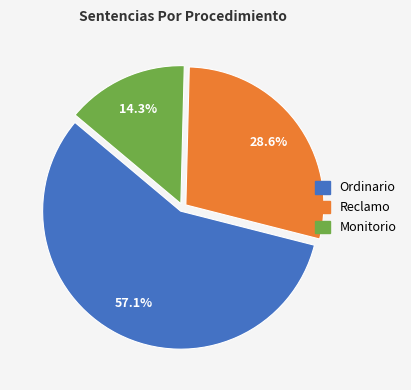

Is it true that Monitorio is 14% of the pie?

True